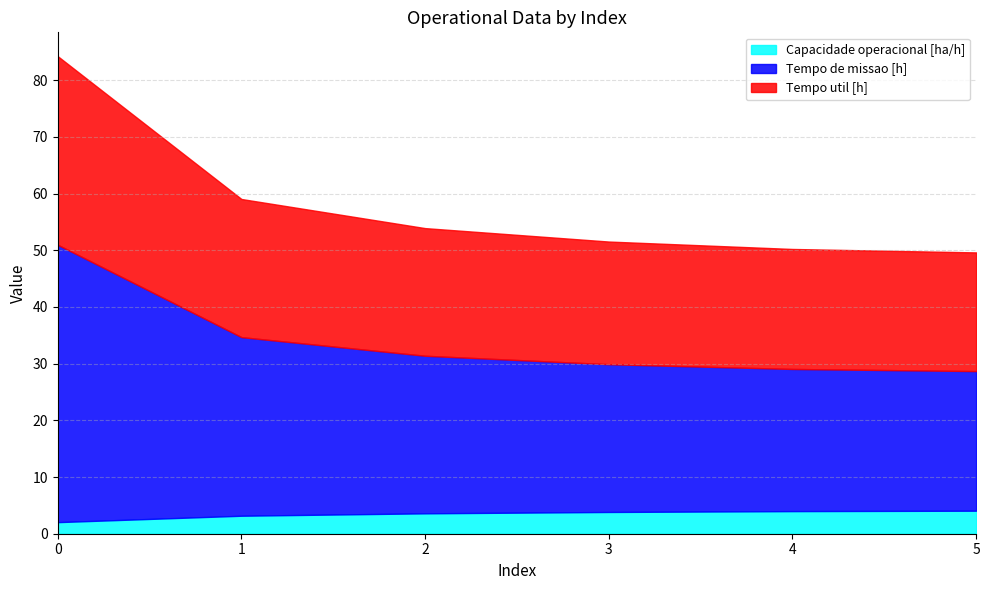

Rank the series at 2 from highest to lowest value.

Tempo de missao [h], Tempo util [h], Capacidade operacional [ha/h]